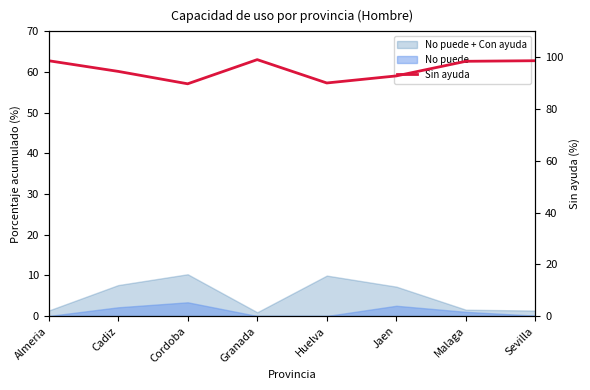

What is the label of the 7th point from the left?

Malaga